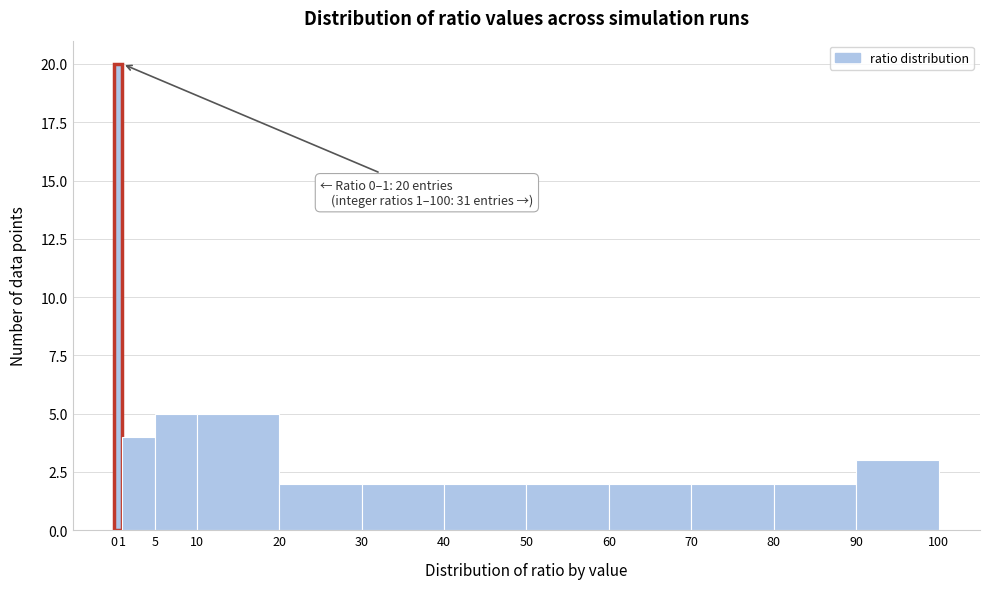

Over which range of the x-axis is the bar tallest?

0 to 1